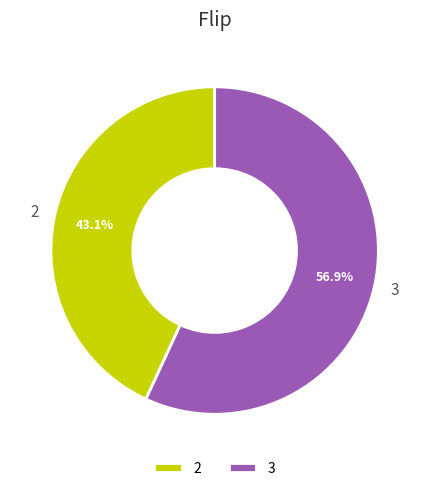

What percentage do 2 and 3 together represent?

100.0%